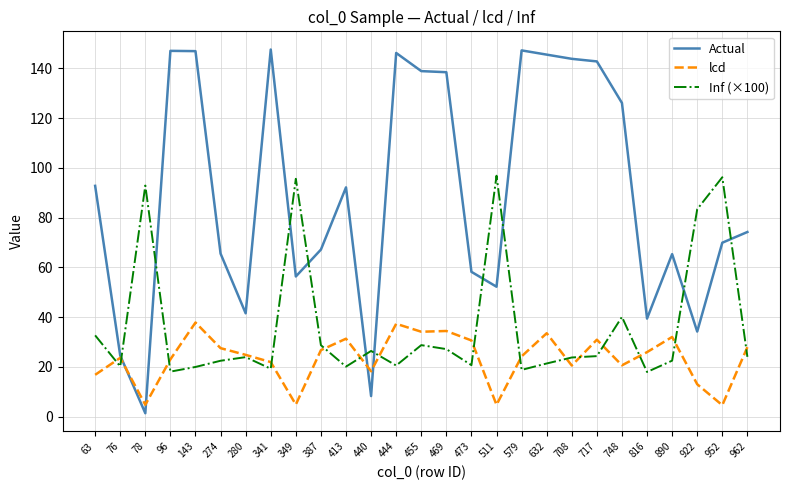

What is the minimum value for lcd?

4.6